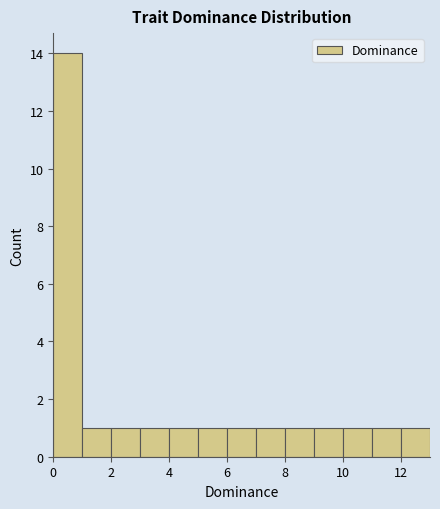

Reading left to right, list every bar in this chart as the range it spans on the x-axis followed by its height. The values are not printed on the chart, so give them approximately, as read against the axis.

0 to 1: 14
1 to 2: 1
2 to 3: 1
3 to 4: 1
4 to 5: 1
5 to 6: 1
6 to 7: 1
7 to 8: 1
8 to 9: 1
9 to 10: 1
10 to 11: 1
11 to 12: 1
12 to 13: 1